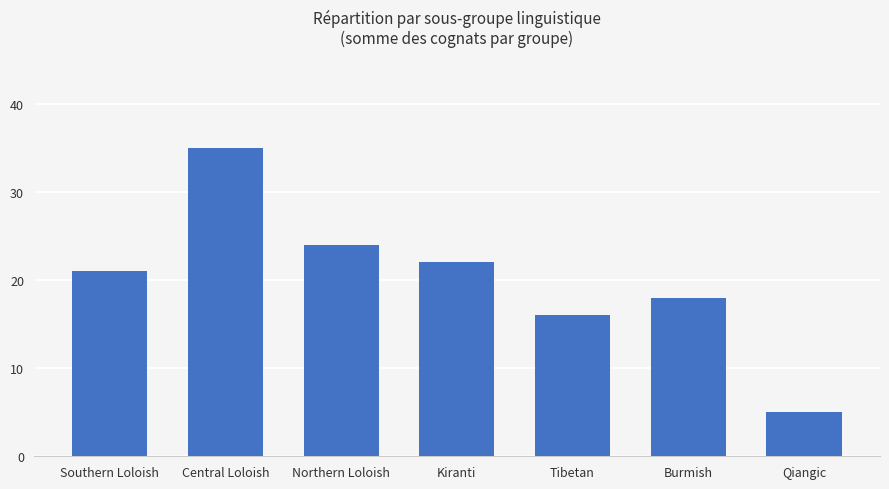

Is it true that the value at Tibetan is 16?

True